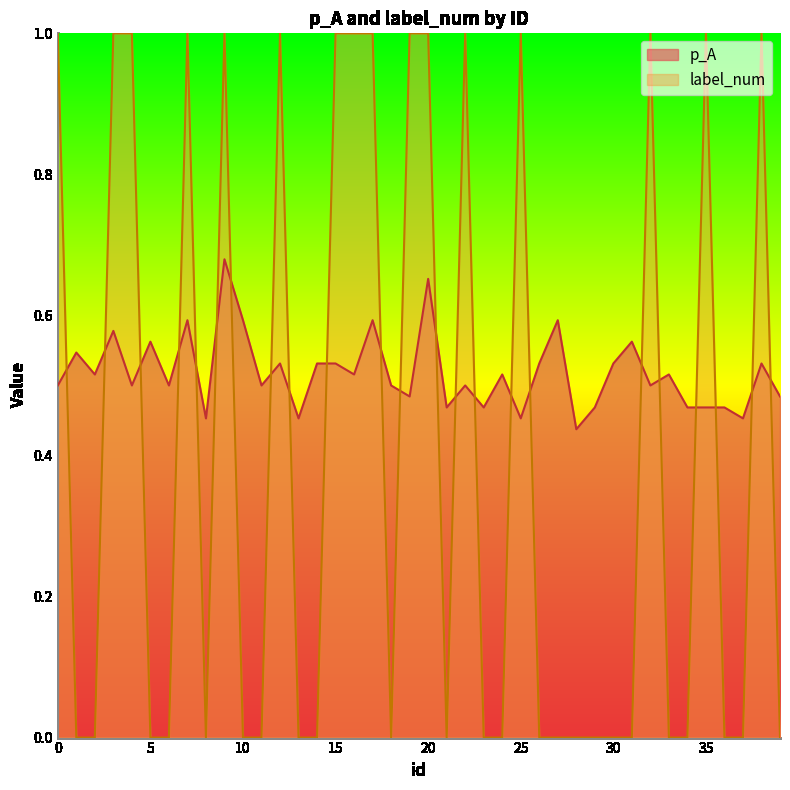

Reading right to left, extract all data points from this chart.

p_A: 39=0.5	38=0.5	37=0.5	36=0.5	35=0.5	34=0.5	33=0.5	32=0.5	31=0.6	30=0.5	29=0.5	28=0.4	27=0.6	26=0.5	25=0.5	24=0.5	23=0.5	22=0.5	21=0.5	20=0.7	19=0.5	18=0.5	17=0.6	16=0.5	15=0.5	14=0.5	13=0.5	12=0.5	11=0.5	10=0.6	9=0.7	8=0.5	7=0.6	6=0.5	5=0.6	4=0.5	3=0.6	2=0.5	1=0.5	0=0.5
label_num: 39=0.0	38=1.0	37=0.0	36=0.0	35=1.0	34=0.0	33=0.0	32=1.0	31=0.0	30=0.0	29=0.0	28=0.0	27=0.0	26=0.0	25=1.0	24=0.0	23=0.0	22=1.0	21=0.0	20=1.0	19=1.0	18=0.0	17=1.0	16=1.0	15=1.0	14=0.0	13=0.0	12=1.0	11=0.0	10=0.0	9=1.0	8=0.0	7=1.0	6=0.0	5=0.0	4=1.0	3=1.0	2=0.0	1=0.0	0=1.0